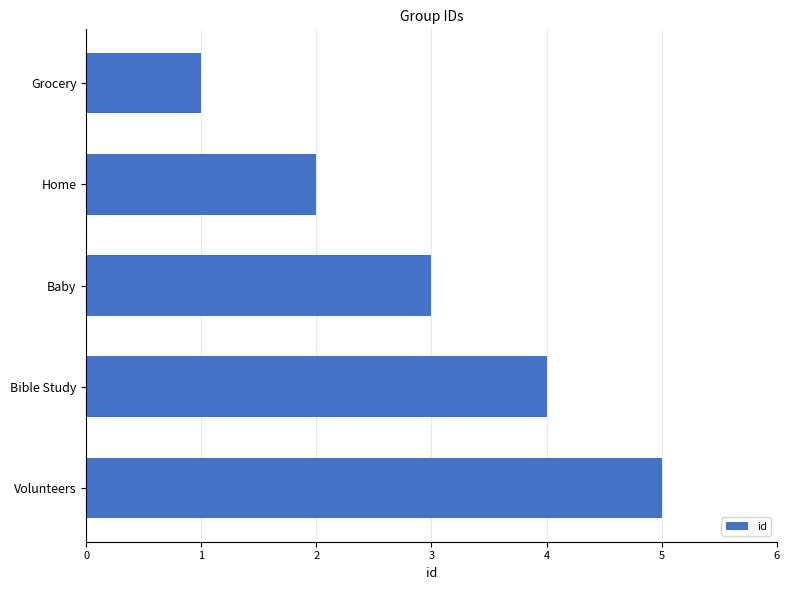

What is the sum of all values?

15